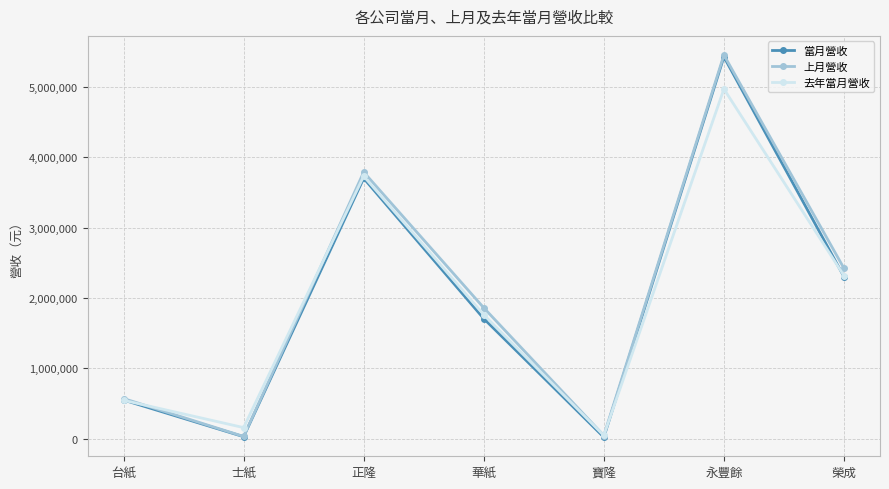

How many data points in 去年當月營收 are less than 1760158?

3